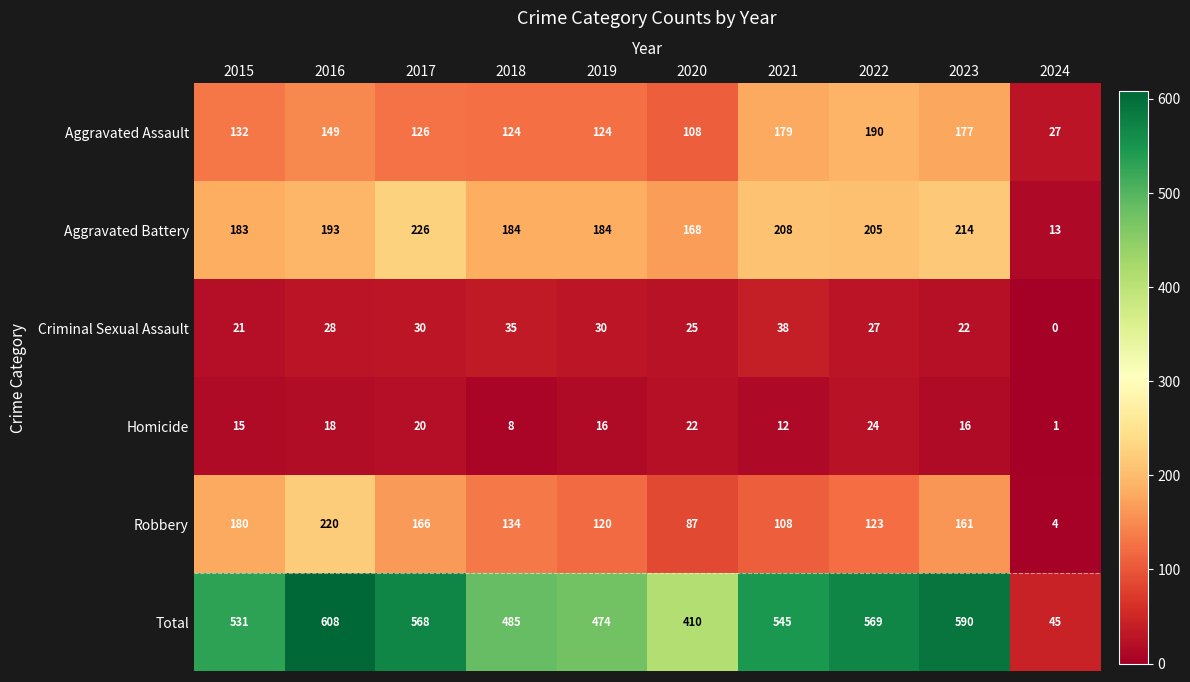

How many series are shown in this chart?

6